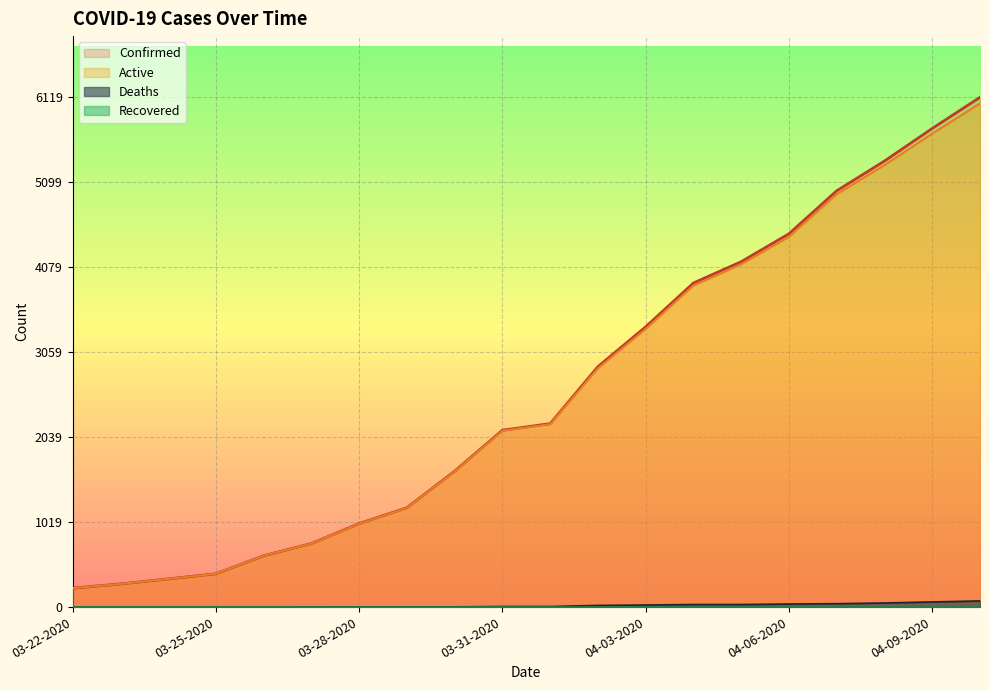

Reading left to right, list all the values displayed in this chart.

Confirmed: 227	278	338	400	616	763	1003	1192	1632	2123	2202	2886	3364	3890	4146	4481	4997	5354	5745	6119
Deaths: 0	0	0	0	0	1	2	3	3	7	7	20	25	31	31	37	41	49	62	74
Active: 227	278	338	400	616	762	1001	1189	1629	2116	2195	2866	3339	3859	4115	4444	4956	5305	5683	6045